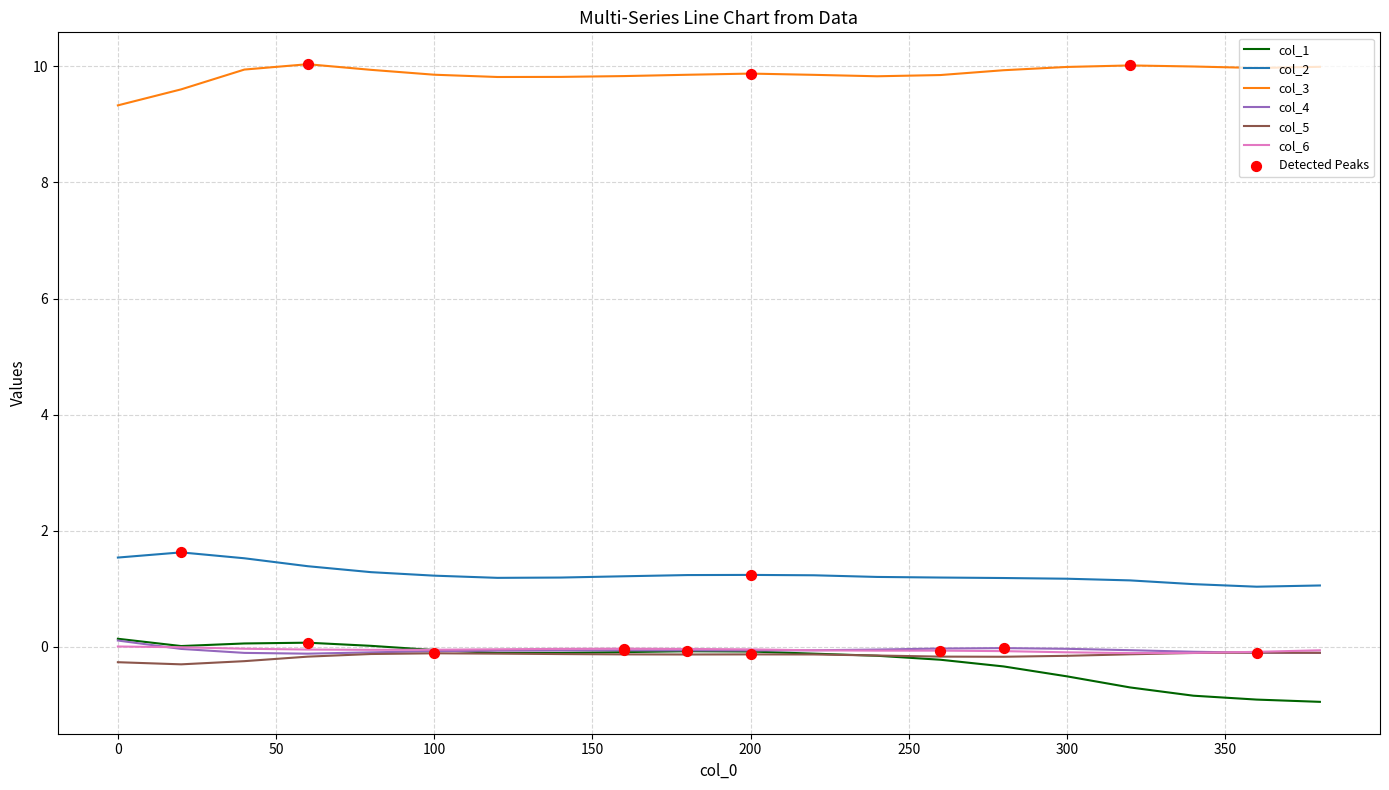

True or false: col_3 and col_1 cross at least once.

False